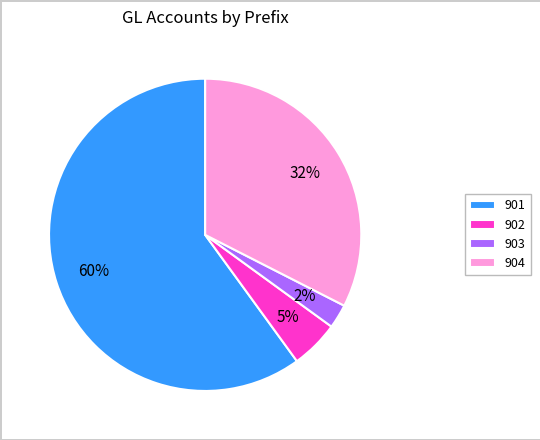

Do 903 and 901 together represent more than half of the pie?

Yes